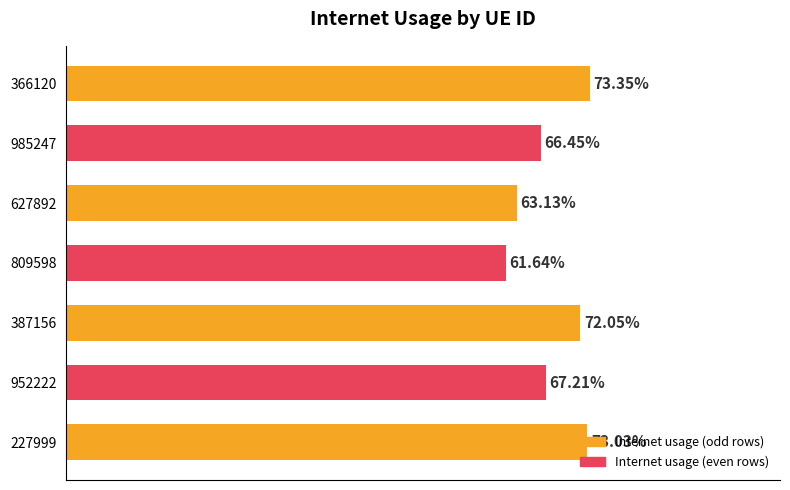

Are the bars horizontal?

Yes